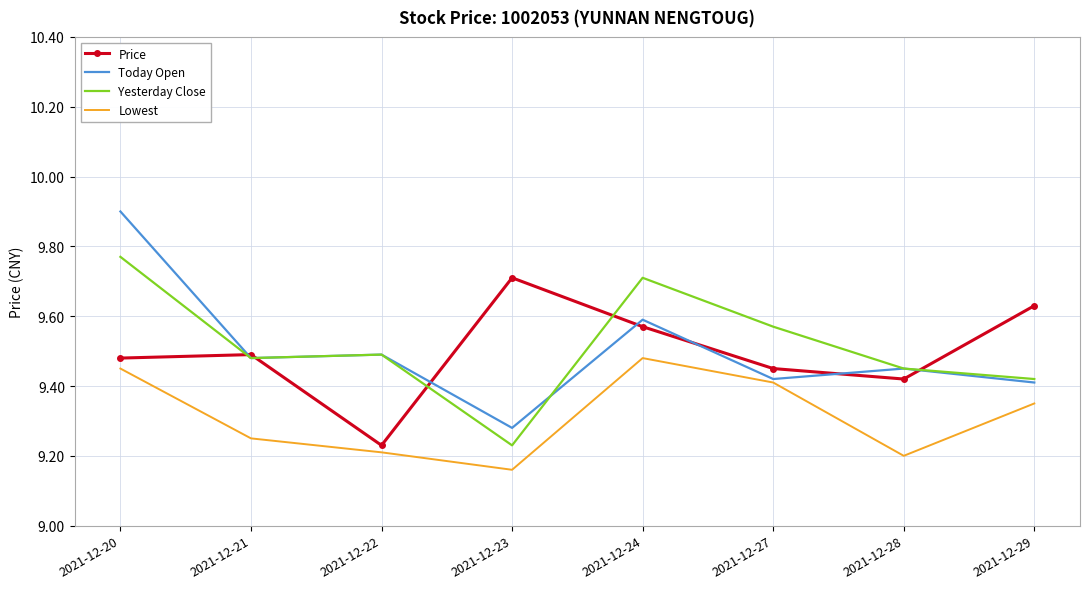

Count the number of categories in the chart.

8